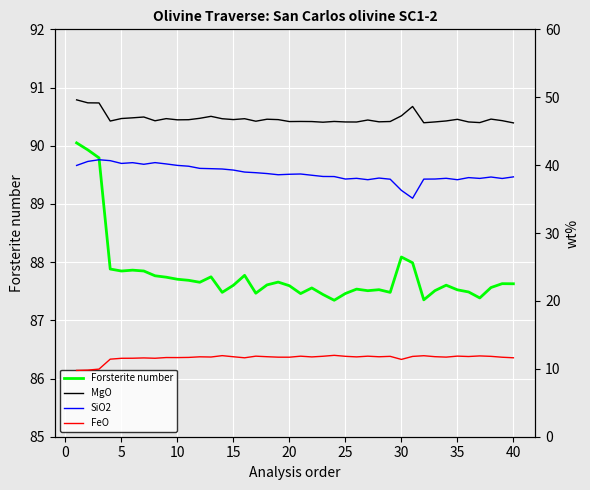

In FeO, how many points are higher than both neighbors (excluding endpoints)?

12